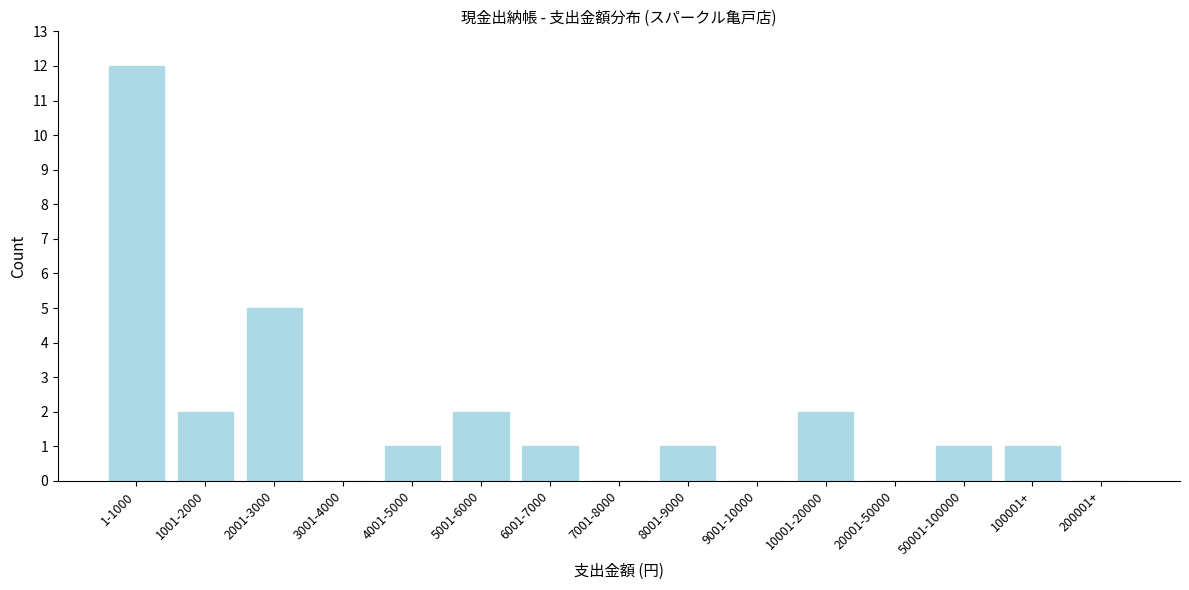

Reading left to right, transcribe all the data shown in this chart.

1-1000=12	1001-2000=2	2001-3000=5	3001-4000=0	4001-5000=1	5001-6000=2	6001-7000=1	7001-8000=0	8001-9000=1	9001-10000=0	10001-20000=2	20001-50000=0	50001-100000=1	100001+=1	200001+=0